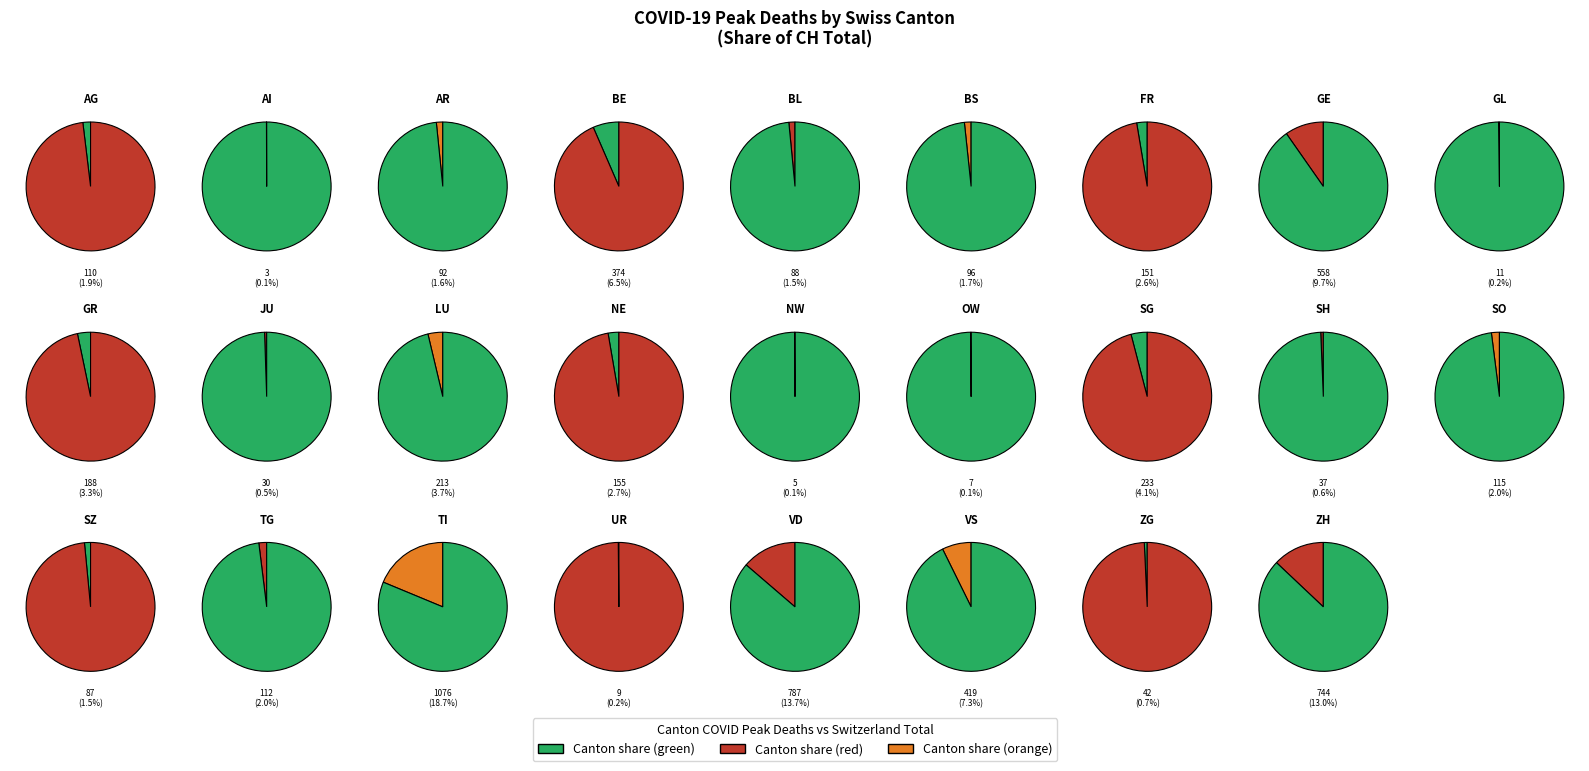

True or false: FR accounts for 11% of the total.

False